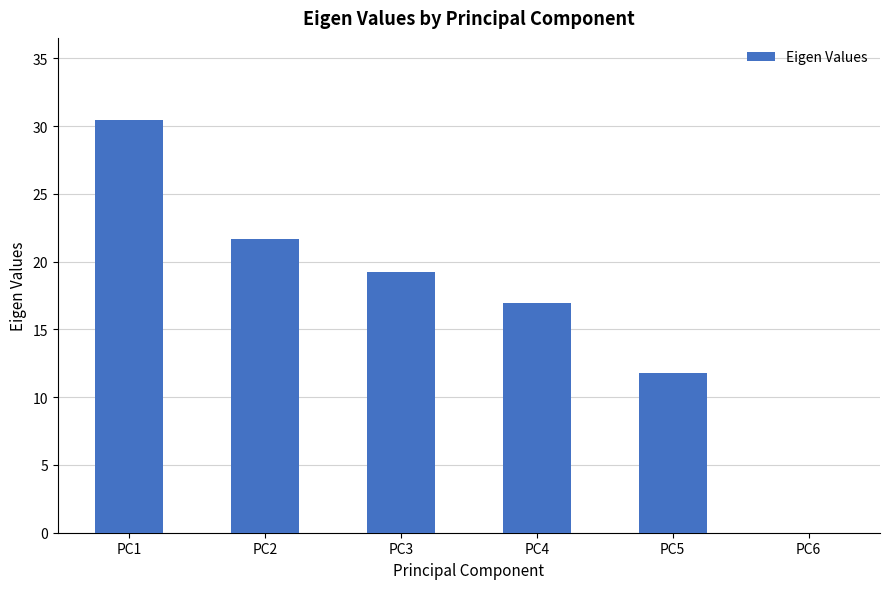

At which label is the value closest to 15?

PC4